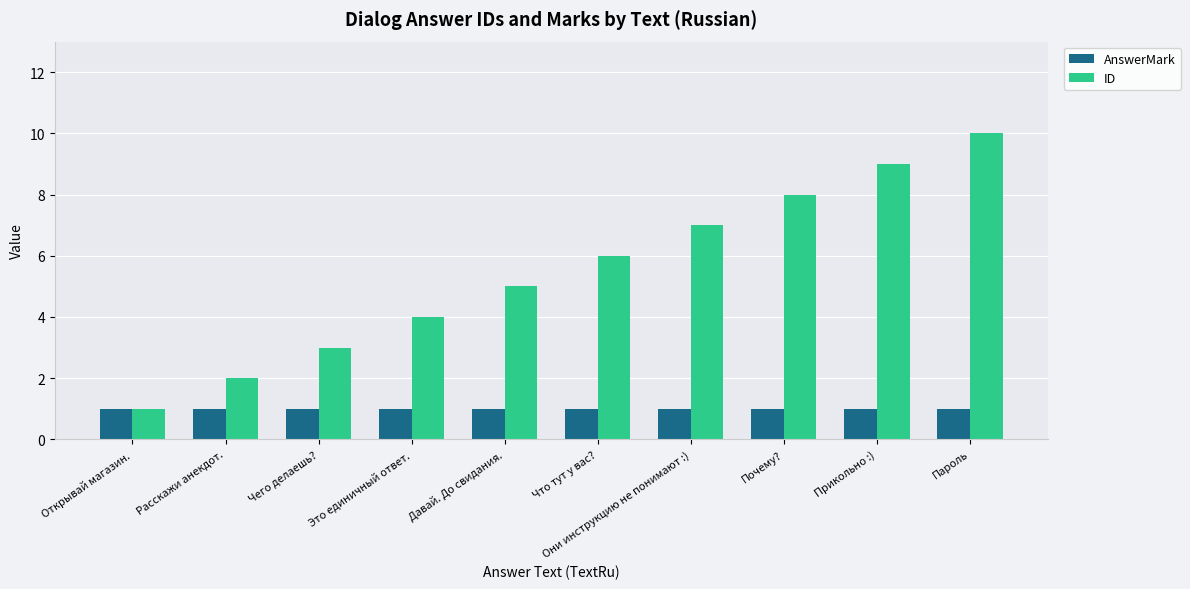

What is the label of the 4th bar from the left?

Это единичный ответ.